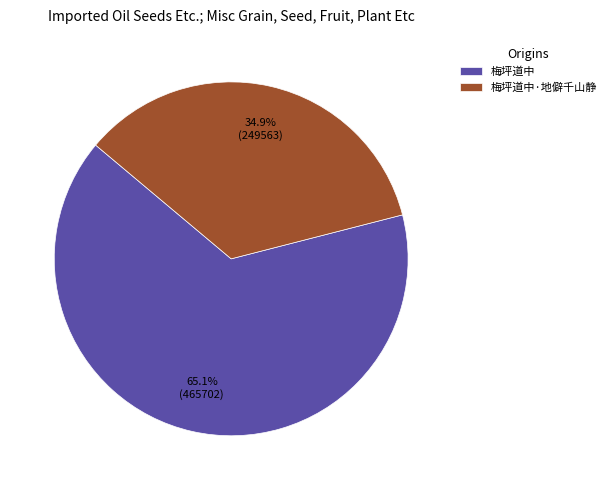

Which category has the biggest portion of the pie?

梅坪道中